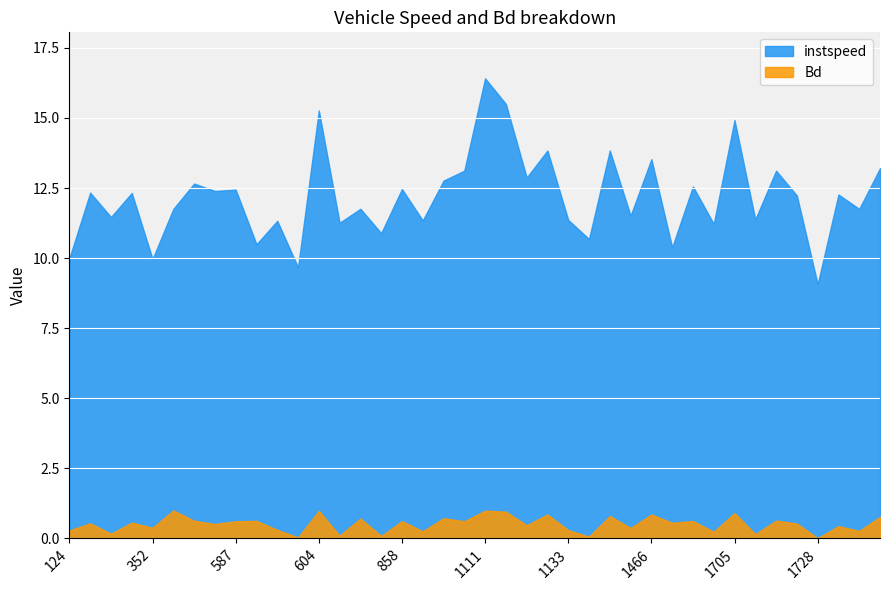

Which category has the highest value in the instspeed series?

1111